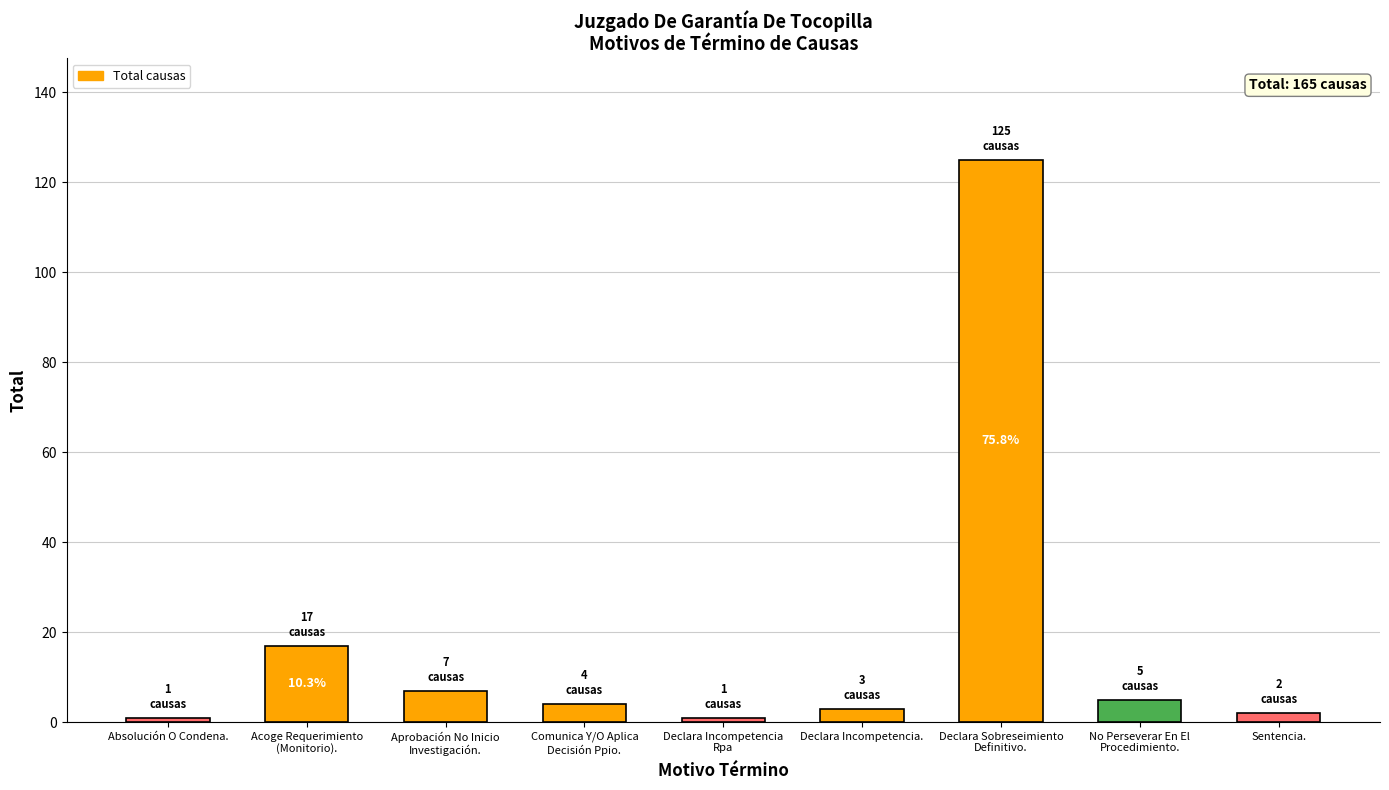

Reading right to left, extract all data points from this chart.

Sentencia.=2	No Perseverar En El
Procedimiento.=5	Declara Sobreseimiento
Definitivo.=125	Declara Incompetencia.=3	Declara Incompetencia
Rpa=1	Comunica Y/O Aplica
Decisión Ppio.=4	Aprobación No Inicio
Investigación.=7	Acoge Requerimiento
(Monitorio).=17	Absolución O Condena.=1